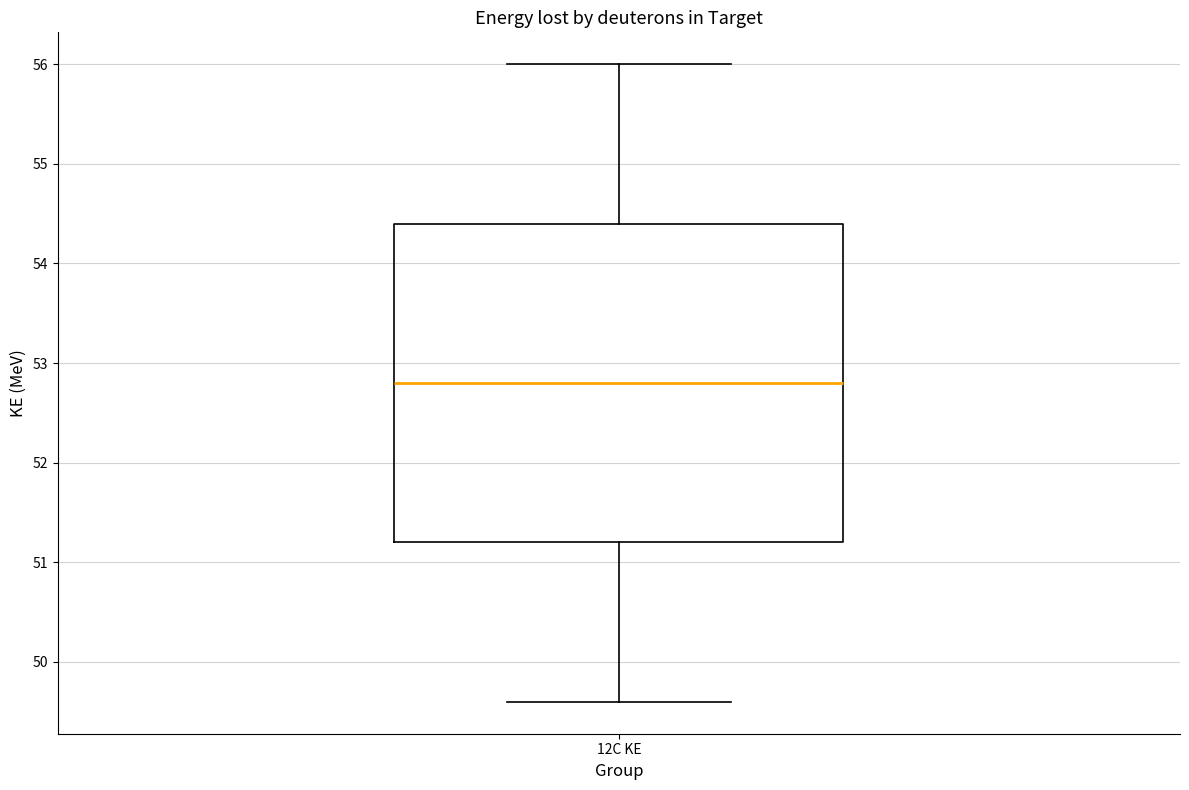

Where is the upper edge of the box for 12C KE on the y-axis? The values are not printed on the chart, so give them approximately, as read against the axis.

54.4